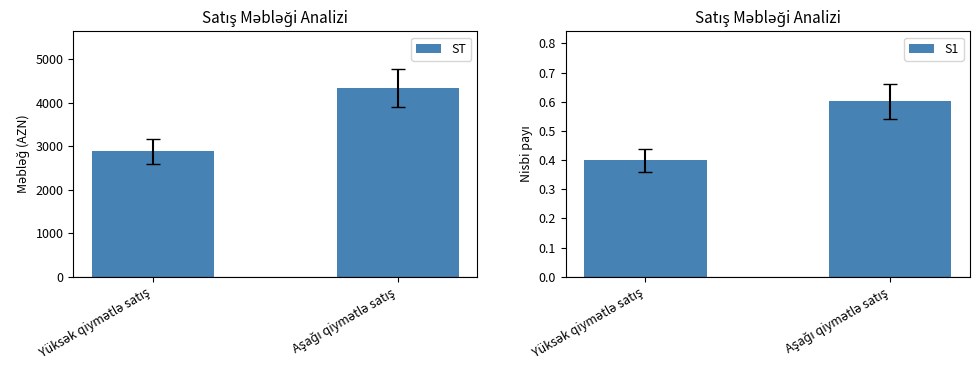

How many data points does each series have?

2